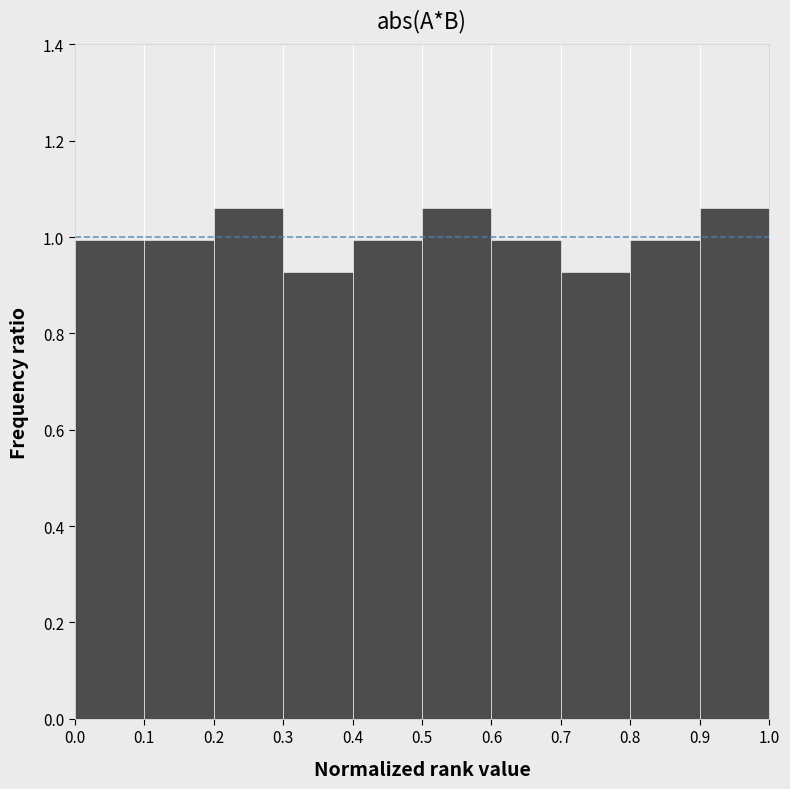

What is the height of the bar covering 0.2 to 0.3 on the x-axis? The values are not printed on the chart, so give them approximately, as read against the axis.

1.06